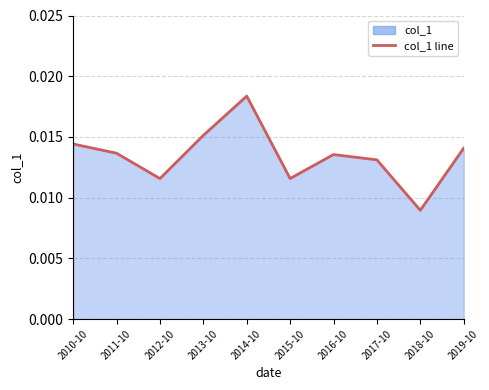

How many points are lower than both their immediate neighbors (excluding endpoints)?

3